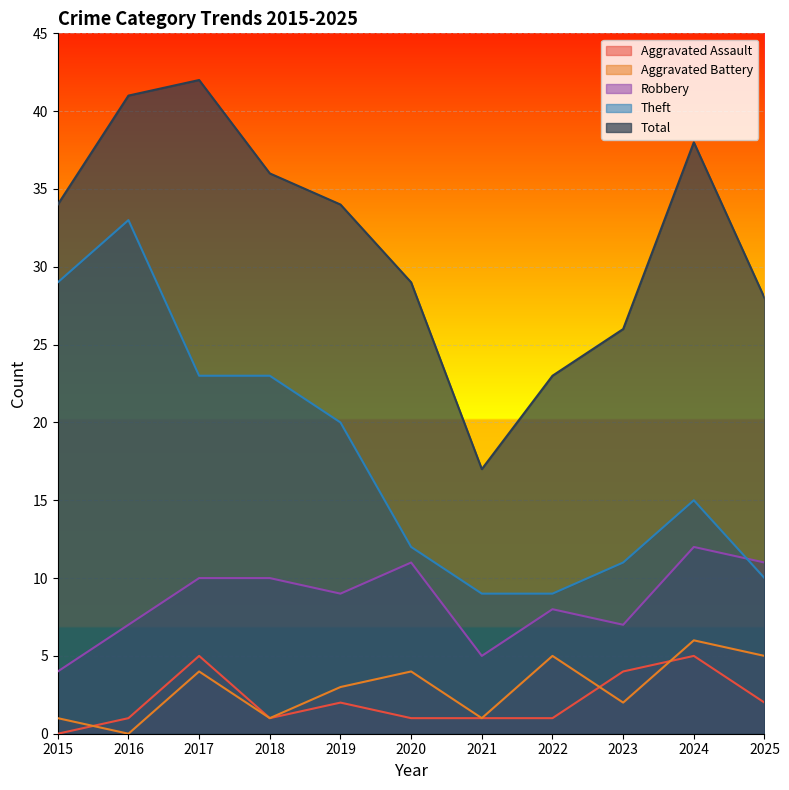

Does the chart display data point markers on the line(s)?

No